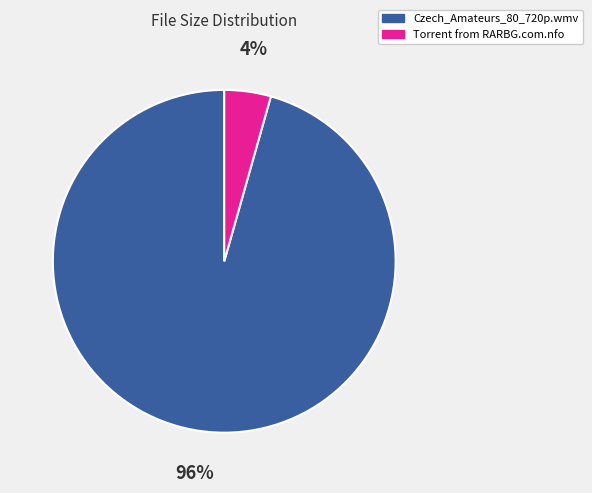

Between Czech_Amateurs_80_720p.wmv and Torrent from RARBG.com.nfo, which is larger?

Czech_Amateurs_80_720p.wmv